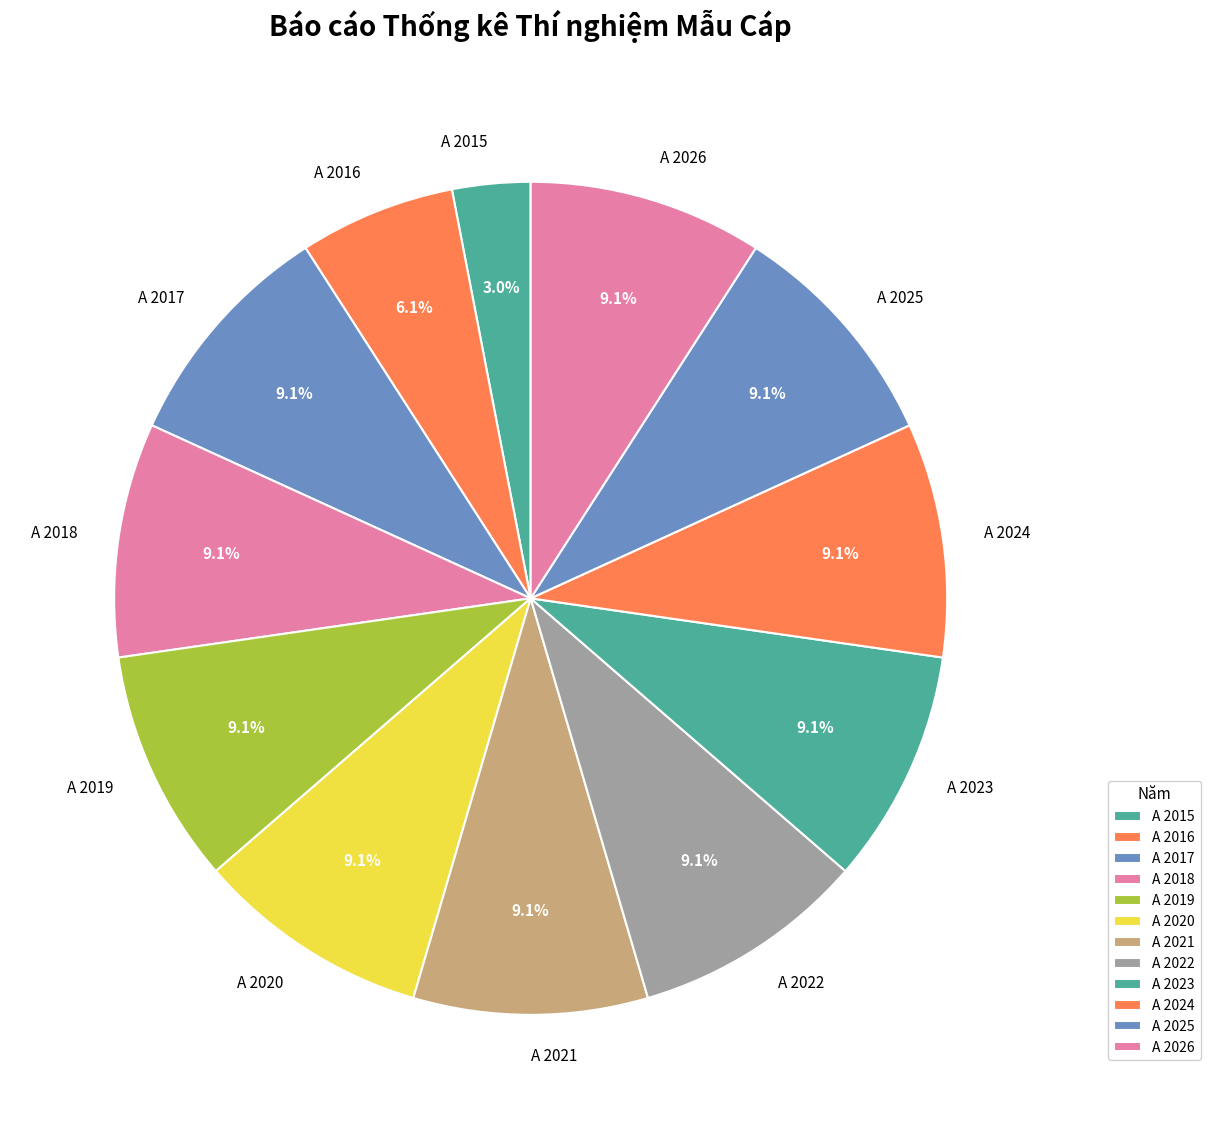

Does any single category account for the majority?

No